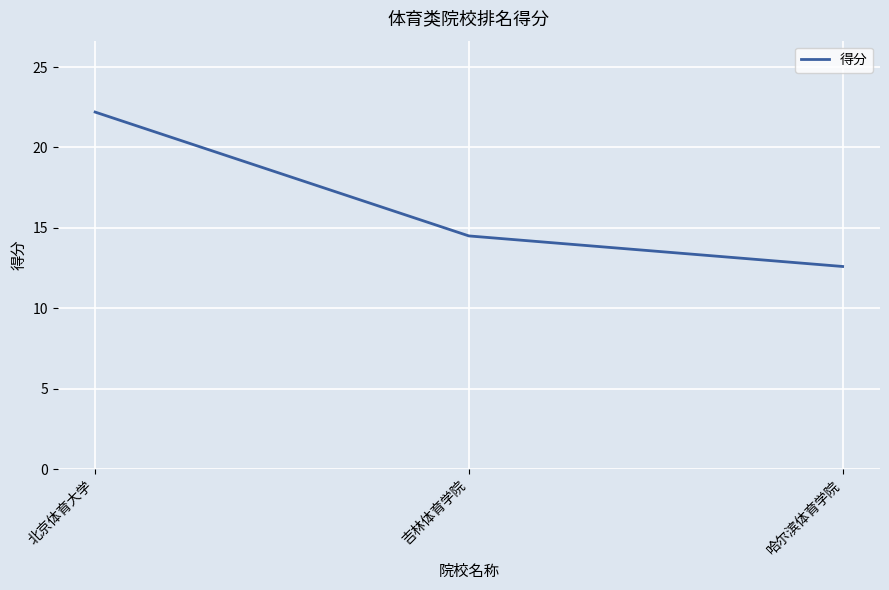

How many lines are shown in the chart?

1